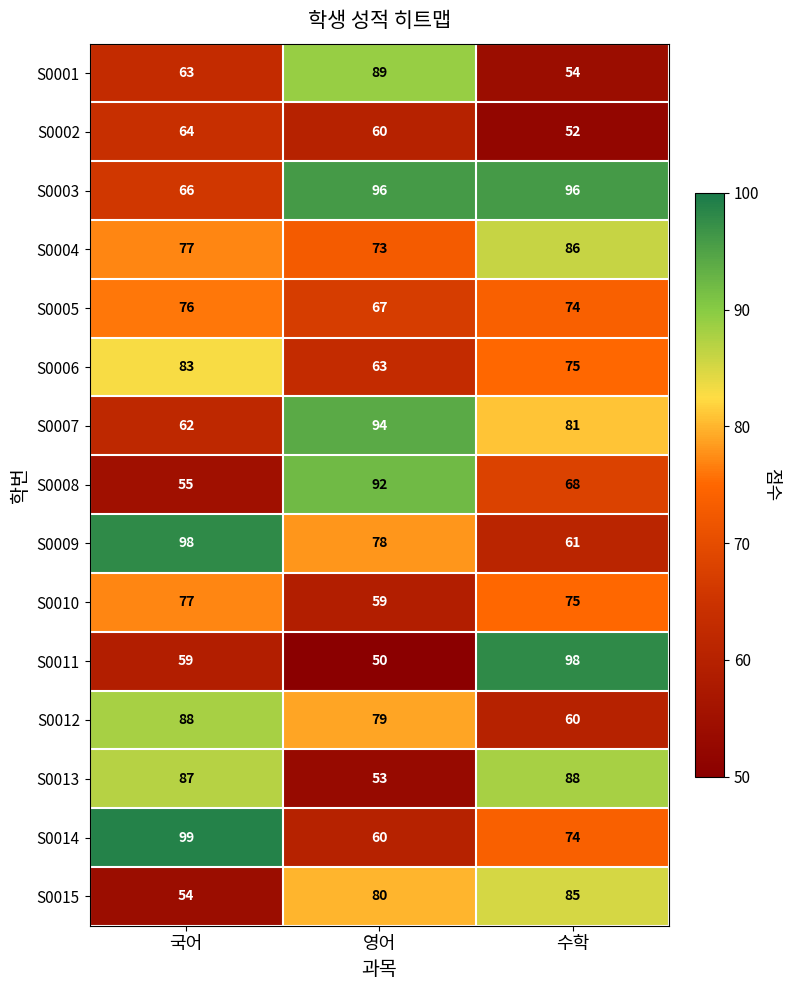

What is the difference between the highest and lowest values at 수학?

46